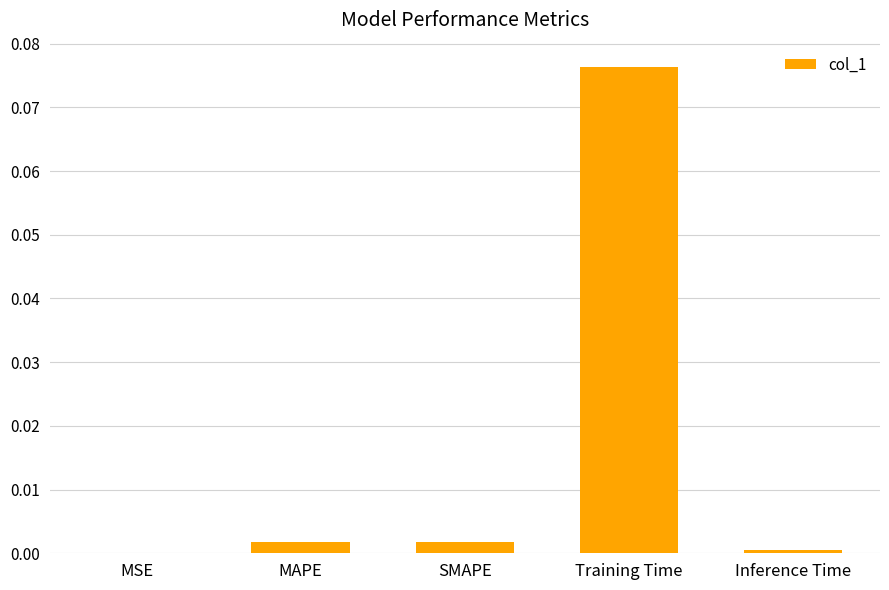

Which has a higher value, Training Time or SMAPE?

Training Time